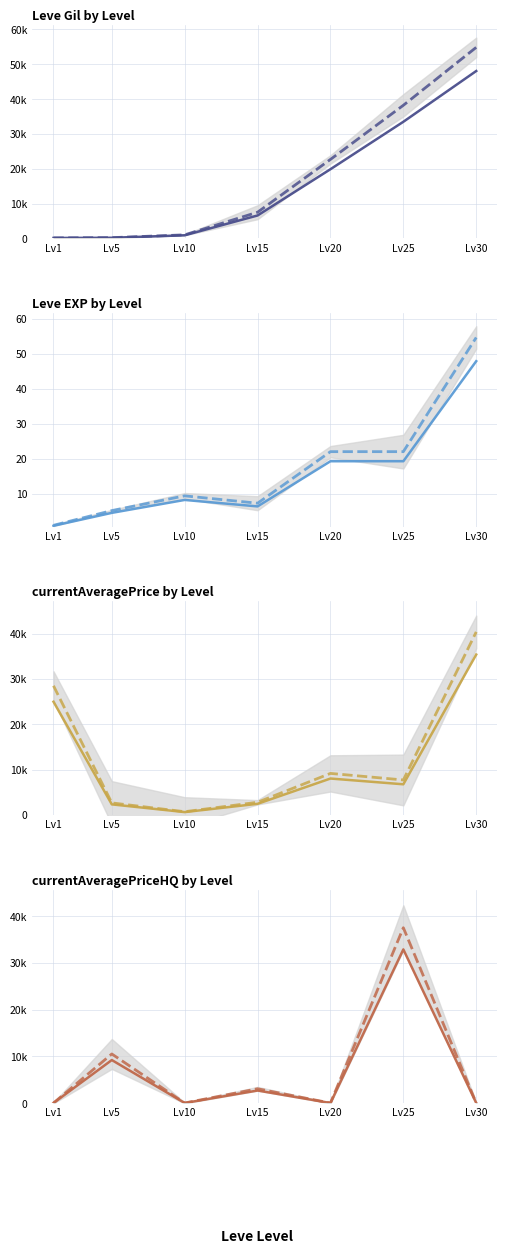

At Lv10, list the series in order from largest to smallest.

Leve Gil, currentAveragePrice, Leve EXP, currentAveragePriceHQ